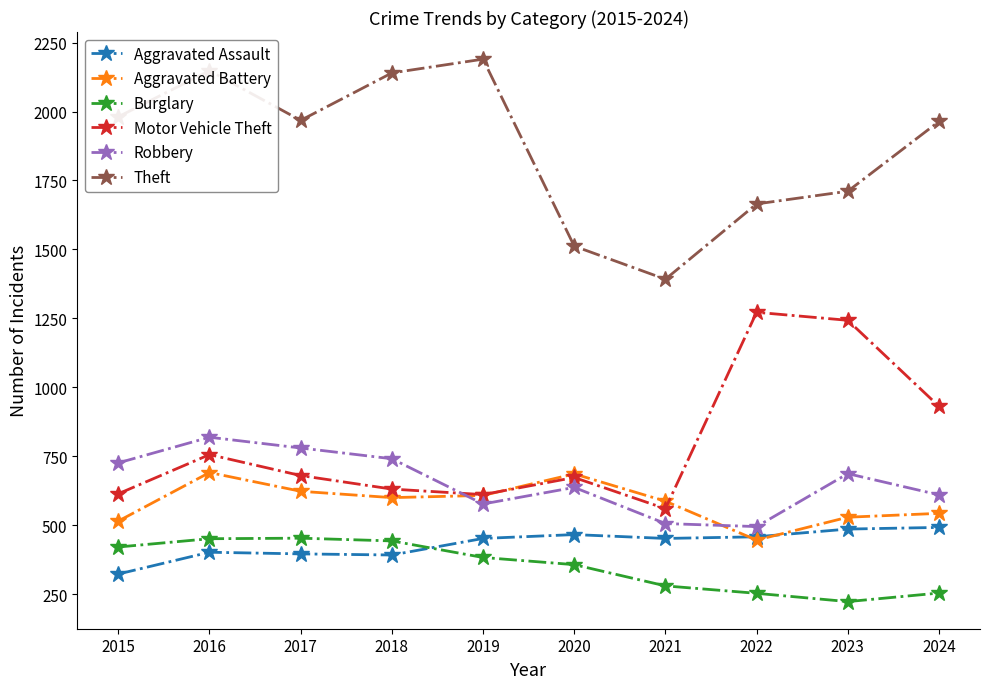

What is the sum of the Burglary values at 2023 and 2020?

580